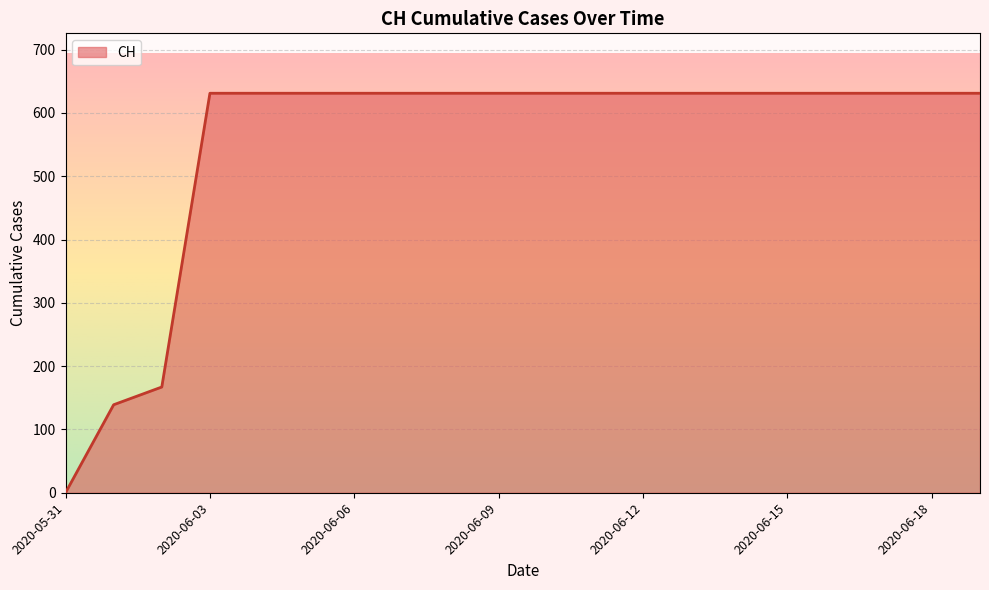

What is the greatest value displayed?

631